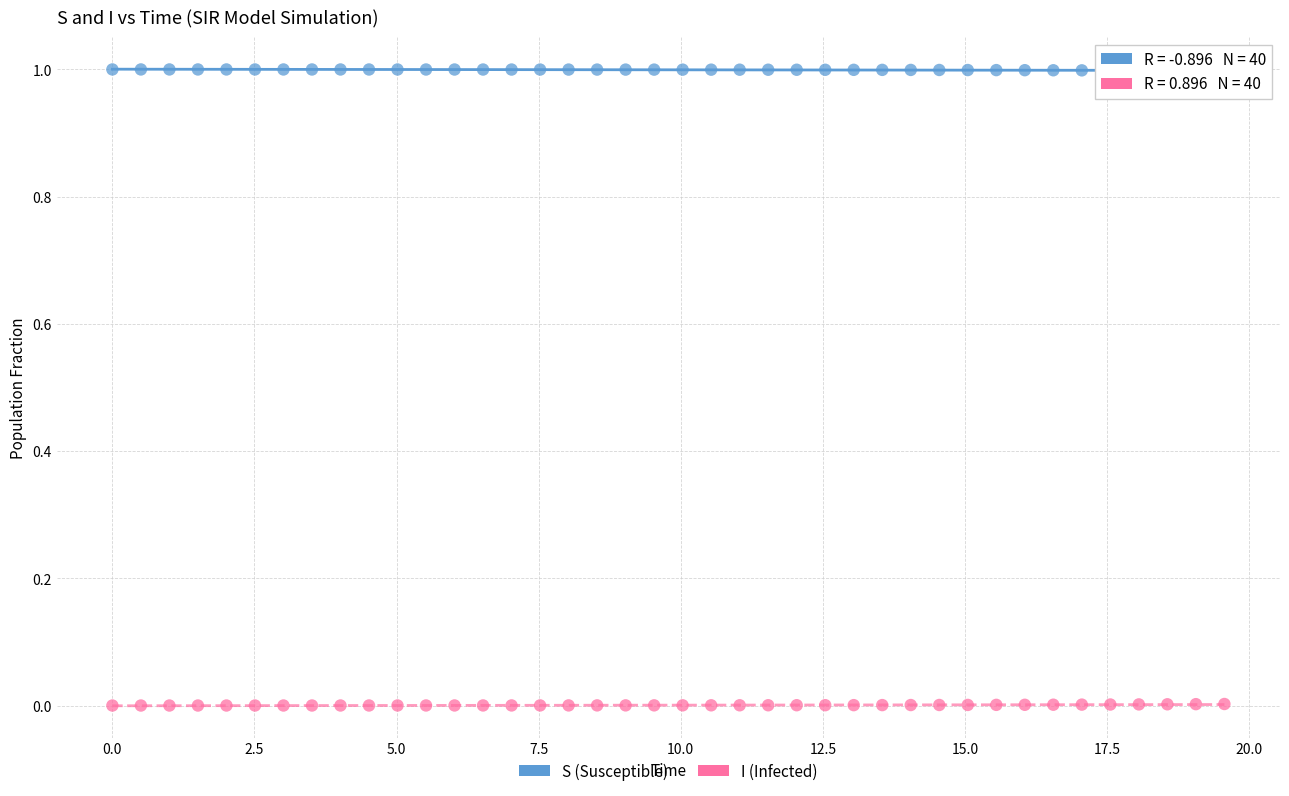

Which series contains the lowest Y value?

I (Infected)